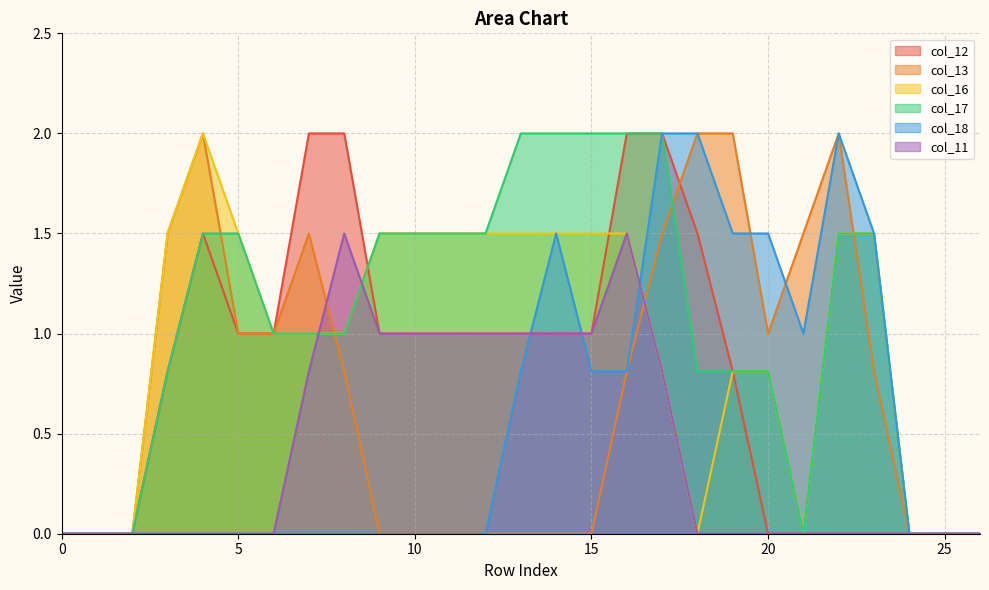

Between 25 and 15, which is larger?

15